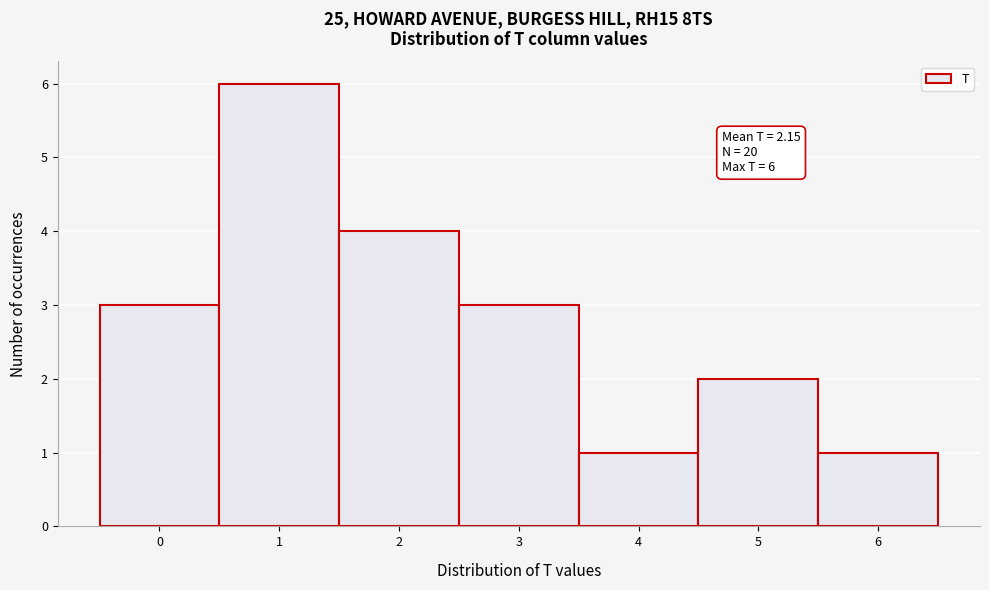

Which range on the x-axis has the tallest bar?

0.5 to 1.5